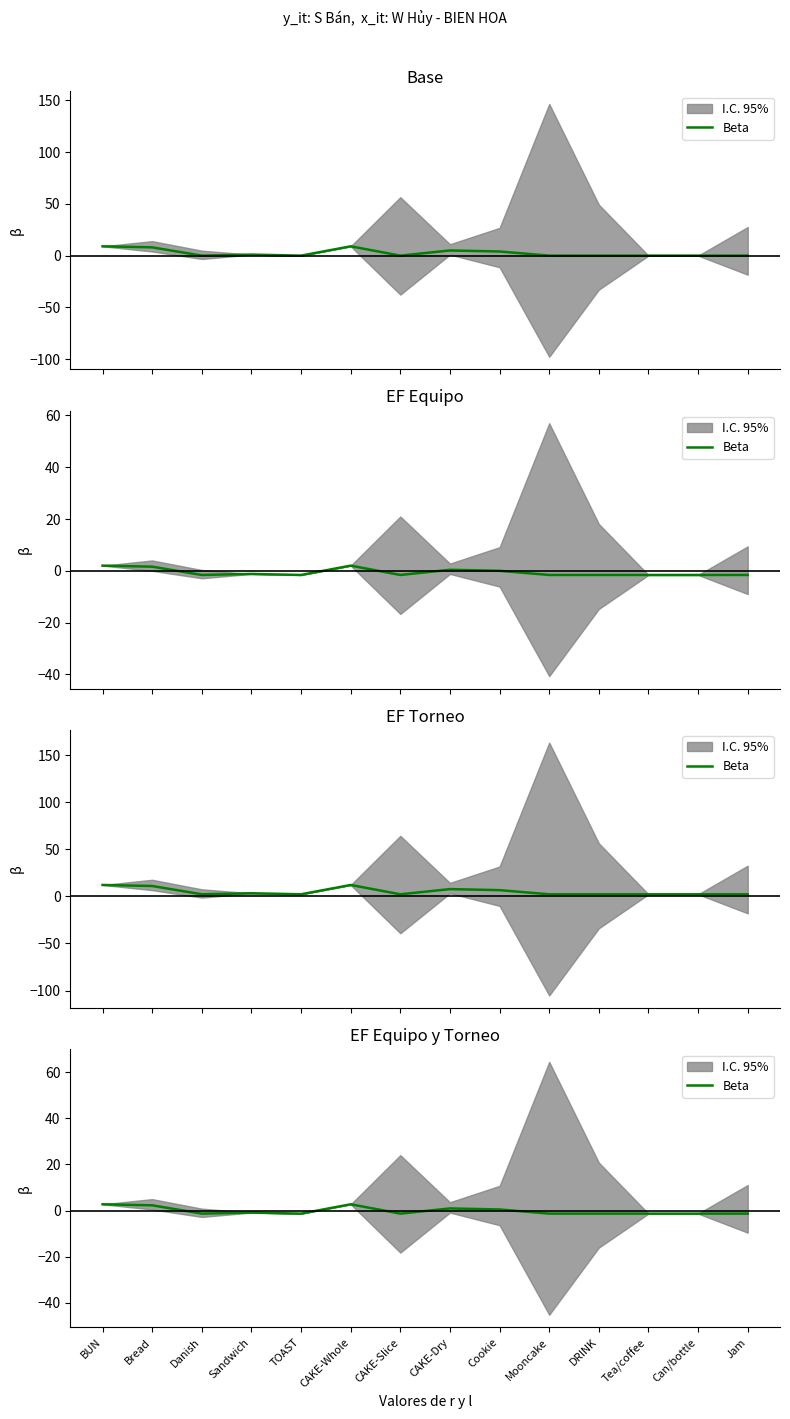

What is the smallest value displayed?

-1.4